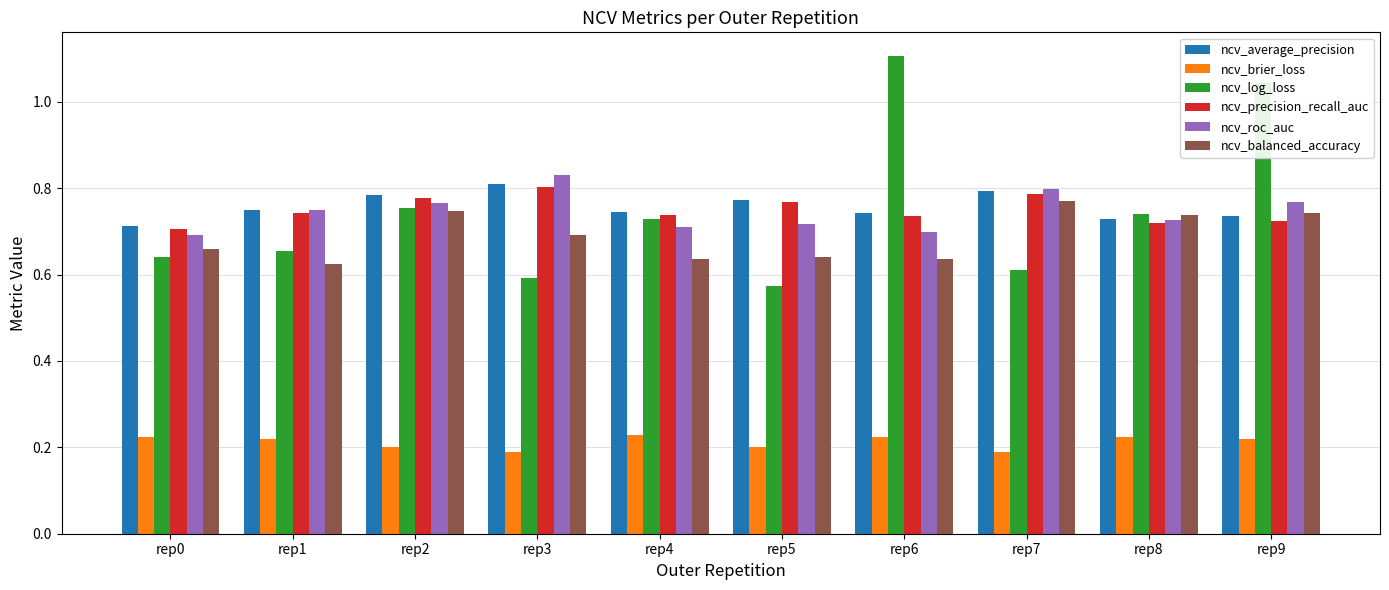

What is the sum of all ncv_brier_loss values?

2.1